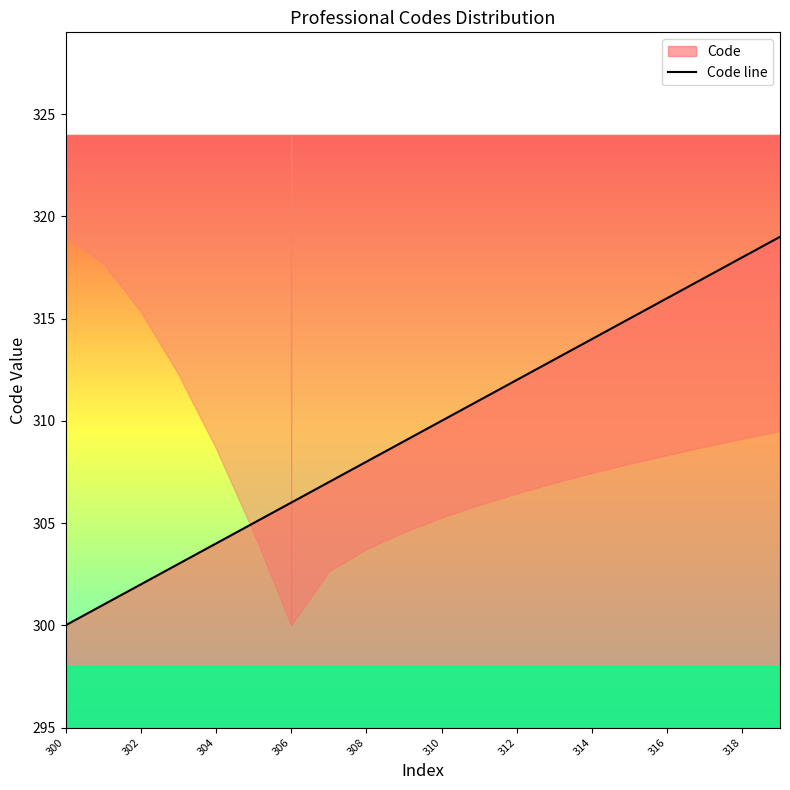

What is the sum of all values?

6190